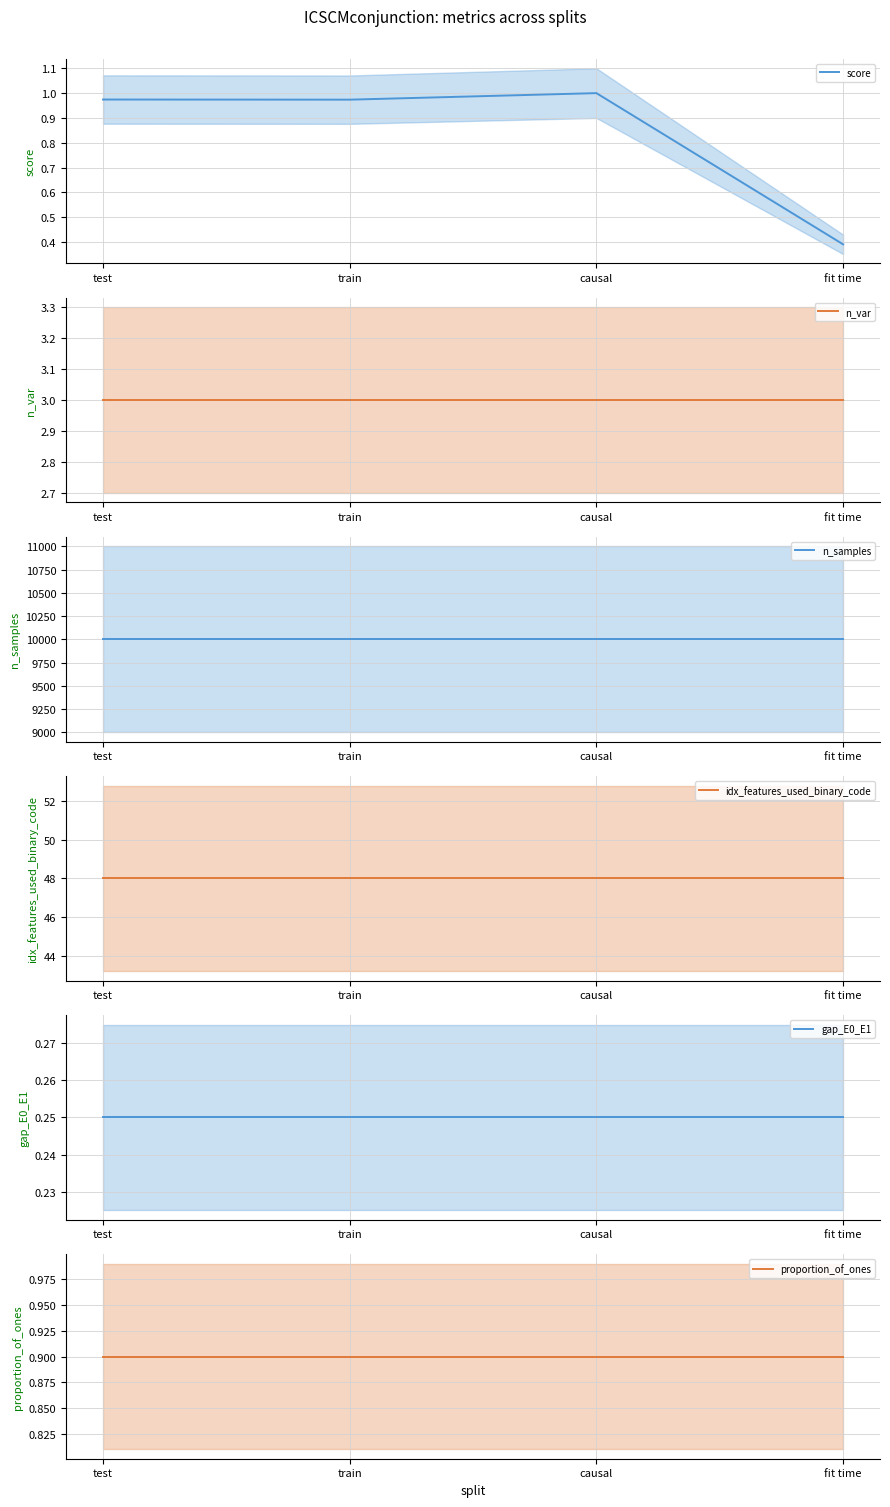

The proportion_of_ones series shows 0.9 at fit time. True or false?

True